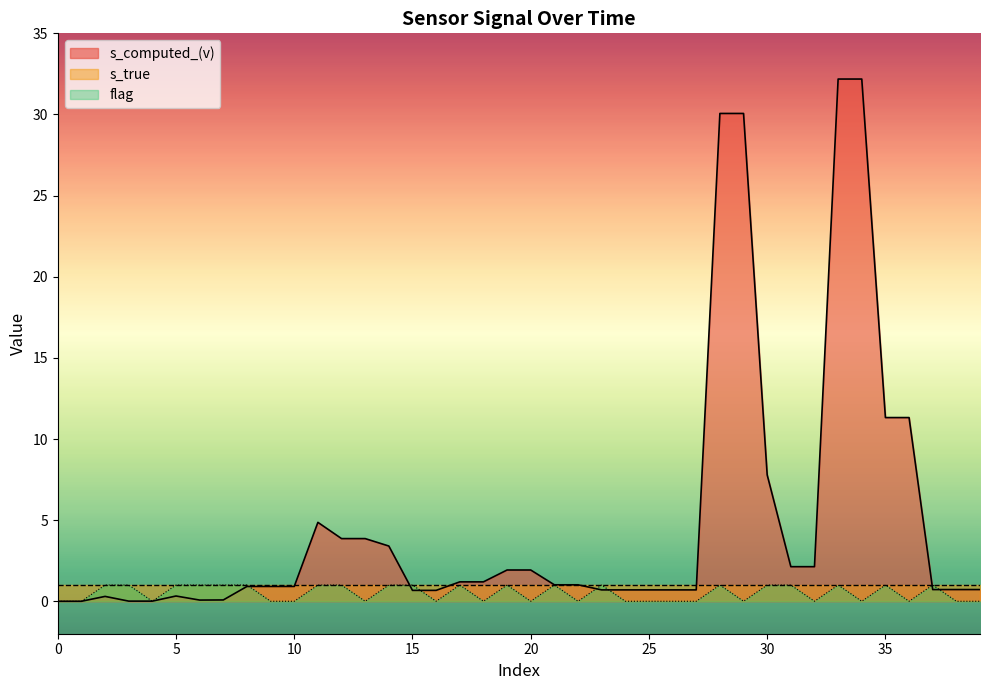

The value of s_computed_(v) at 29 is 30.1. True or false?

True